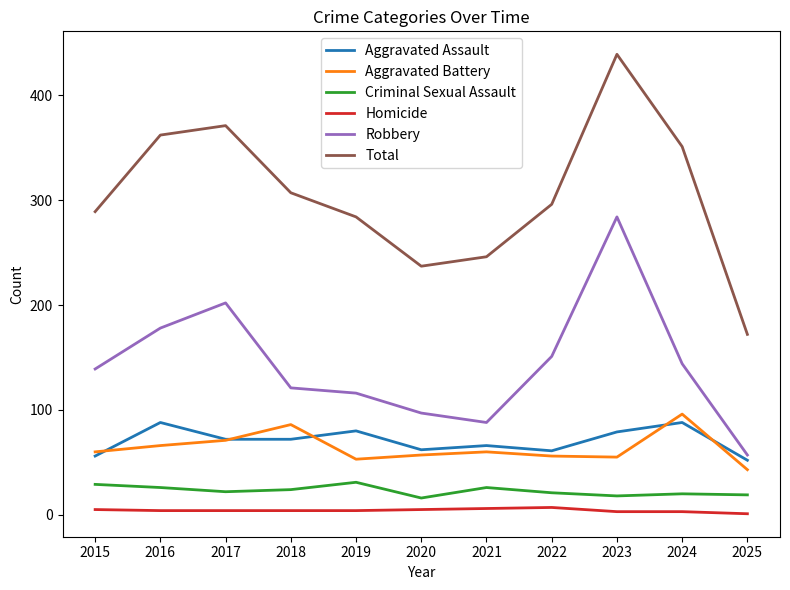

What are all the series names shown in the legend?

Aggravated Assault, Aggravated Battery, Criminal Sexual Assault, Homicide, Robbery, Total